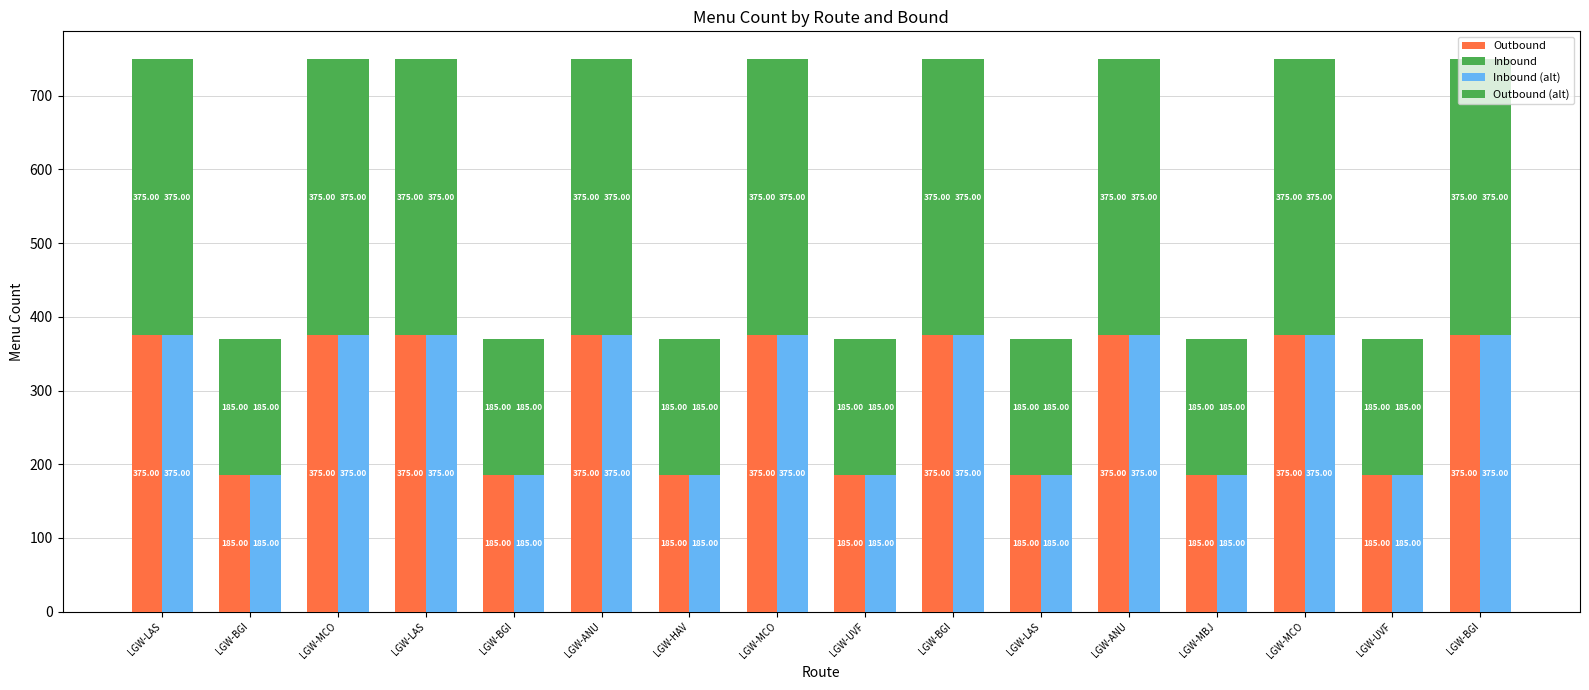

What are all the series names shown in the legend?

Outbound, Inbound, Inbound (alt), Outbound (alt)